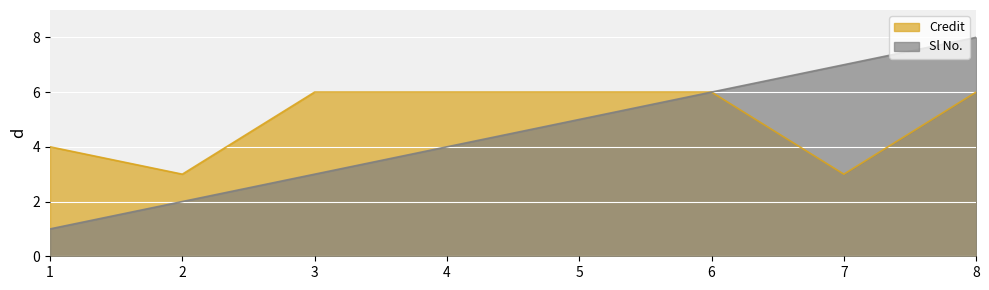

Which series changed the most between 3 and 5?

Sl No.